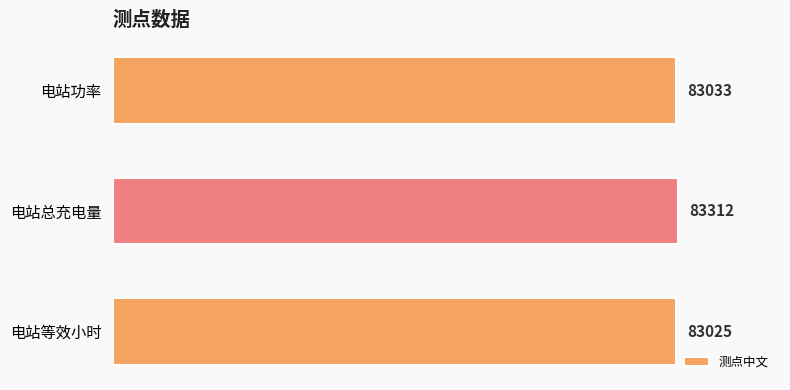

What is the smallest value displayed?

83025